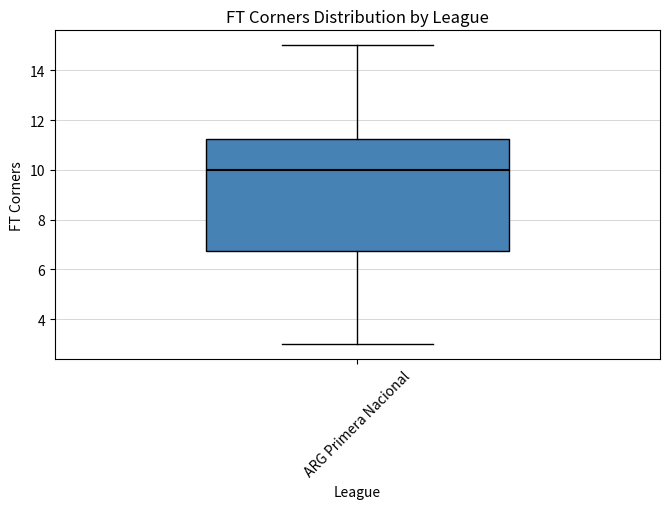

Transcribe this box plot: give where the median line is, the range the box spans, and where the two whiskers end, as read against the y-axis. The values are not printed on the chart, so give them approximately, as read against the axis.

median 10.0, box 6.8 to 11.2, whiskers 3.0 to 15.0